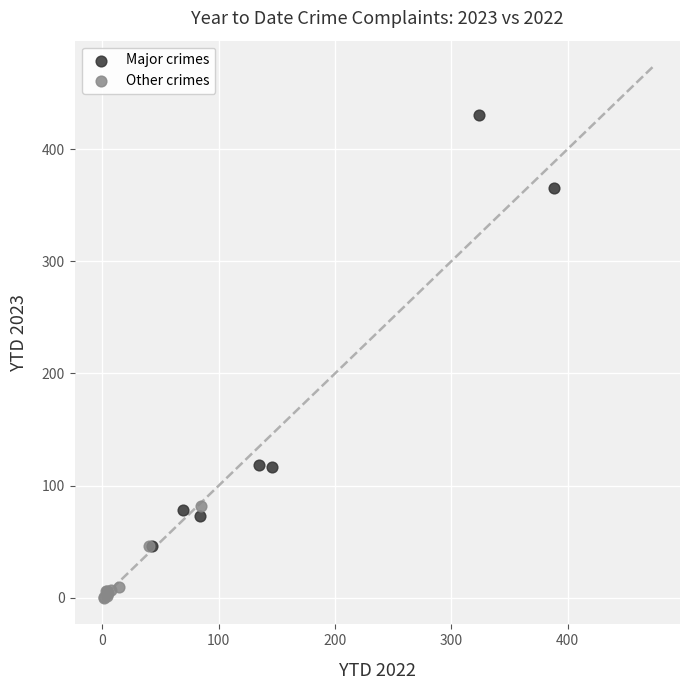

Which series contains the lowest Y value?

Other crimes